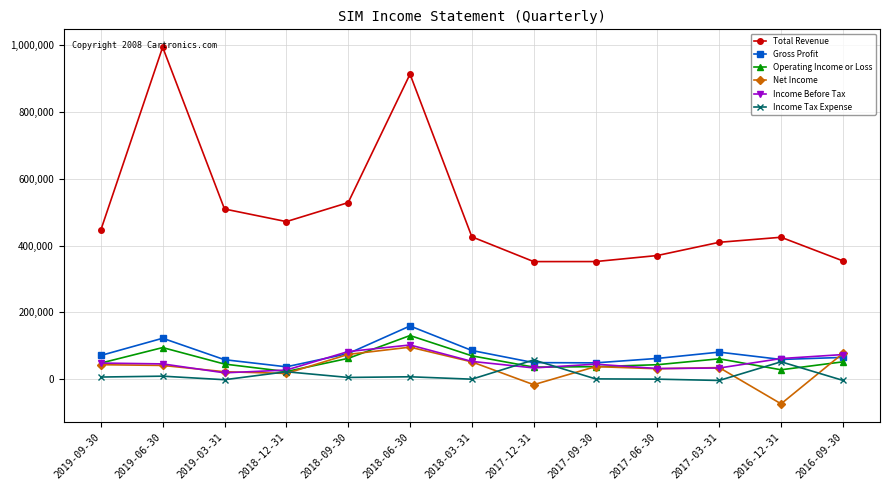

Read the Total Revenue value at 2018-09-30, to the nearest 10.

528500